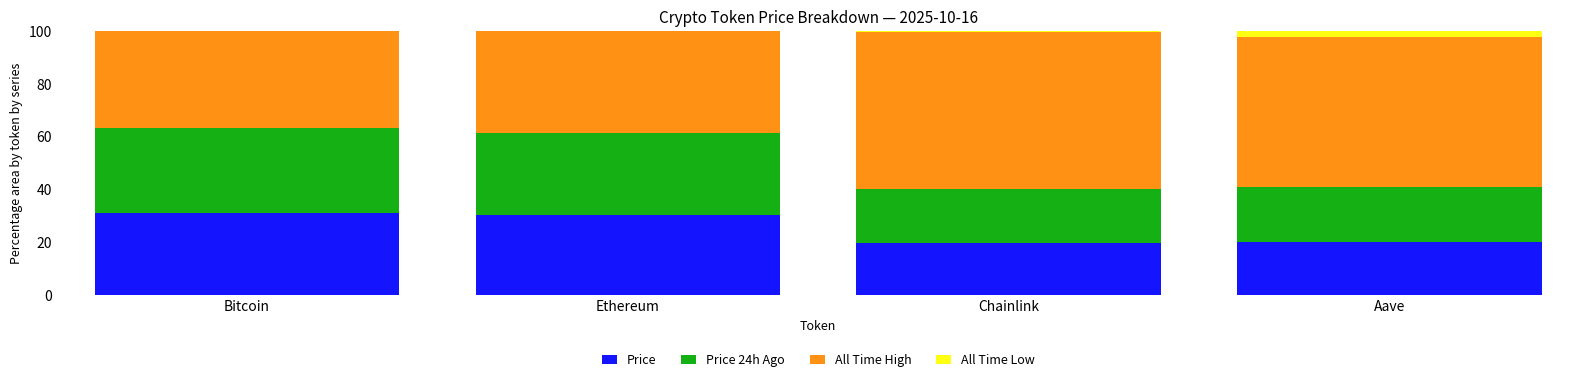

How many data points does each series have?

4